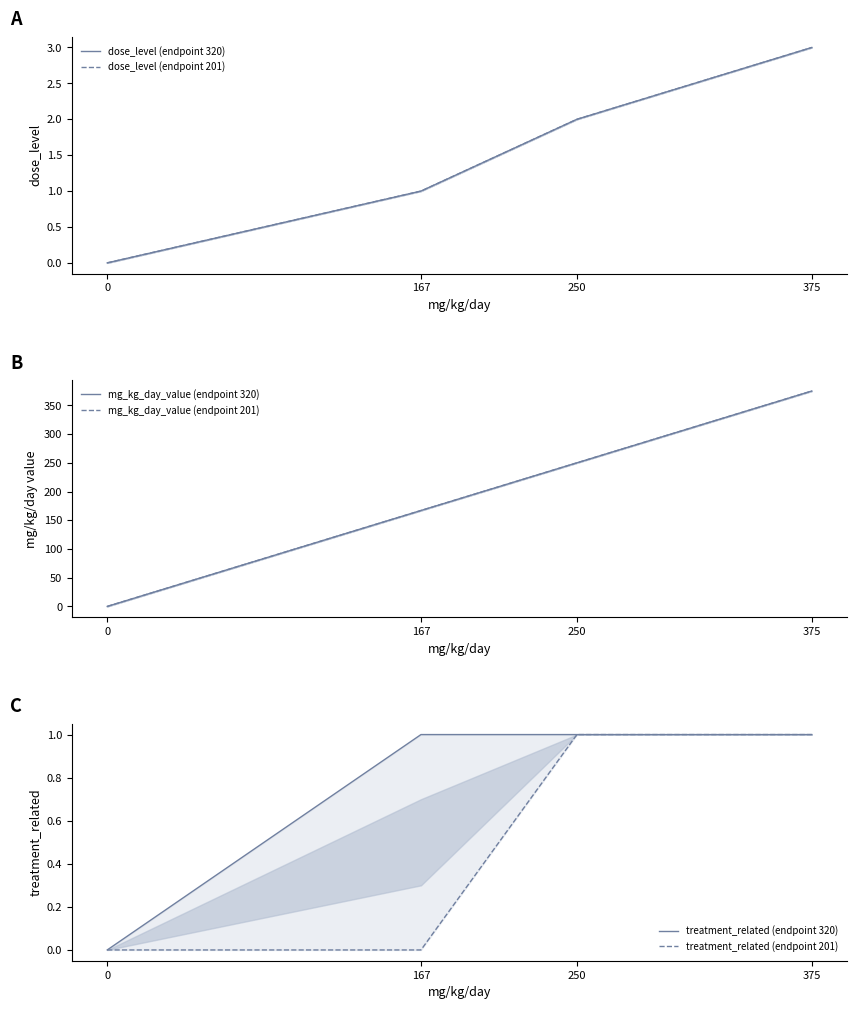

At 167, list the series in order from smallest to largest.

treatment_related (endpoint 201), dose_level (endpoint 320), dose_level (endpoint 201), treatment_related (endpoint 320), mg_kg_day_value (endpoint 320), mg_kg_day_value (endpoint 201)